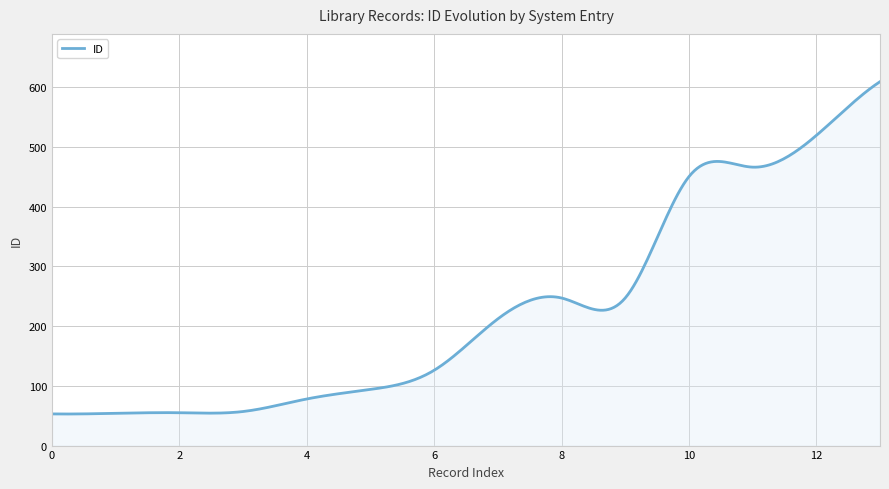

What is the maximum value shown in the chart?

609.0